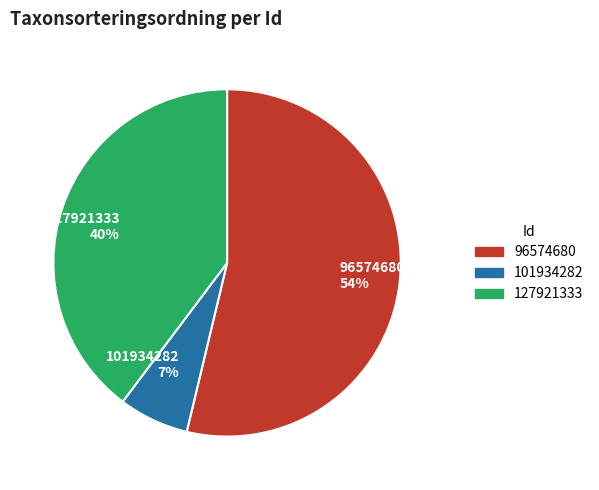

To the nearest percent, what is the difference between the largest and smallest slice percentages?

47%